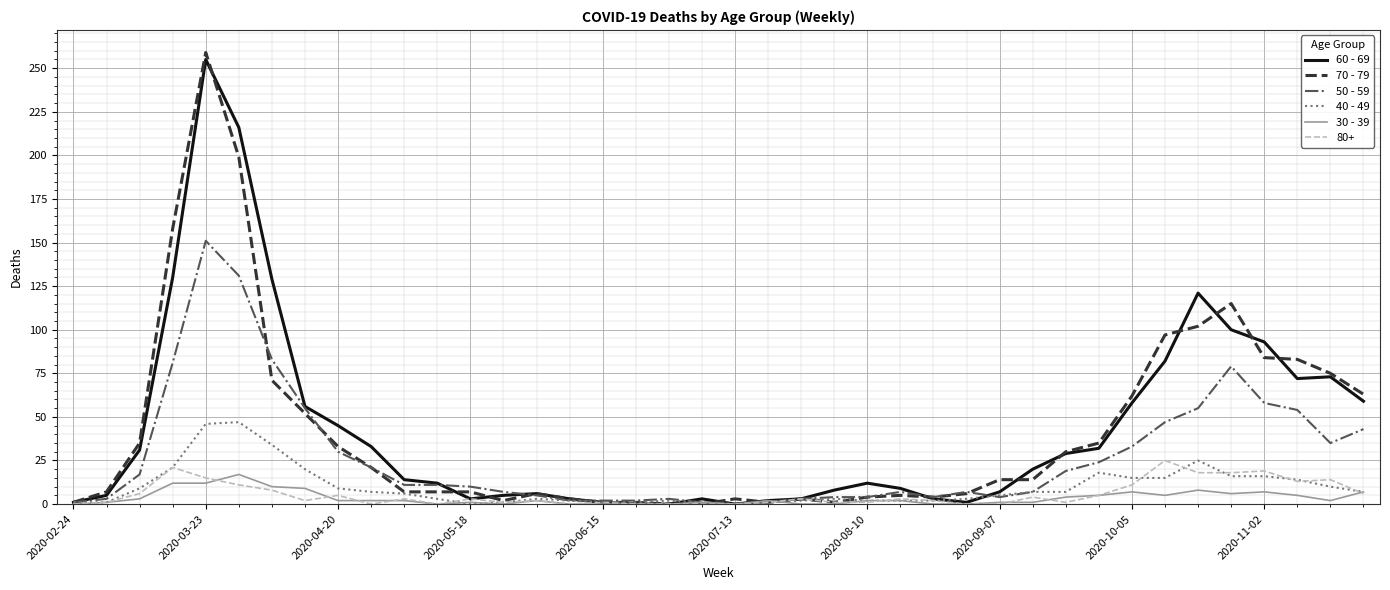

What is the maximum value shown in the chart?

259